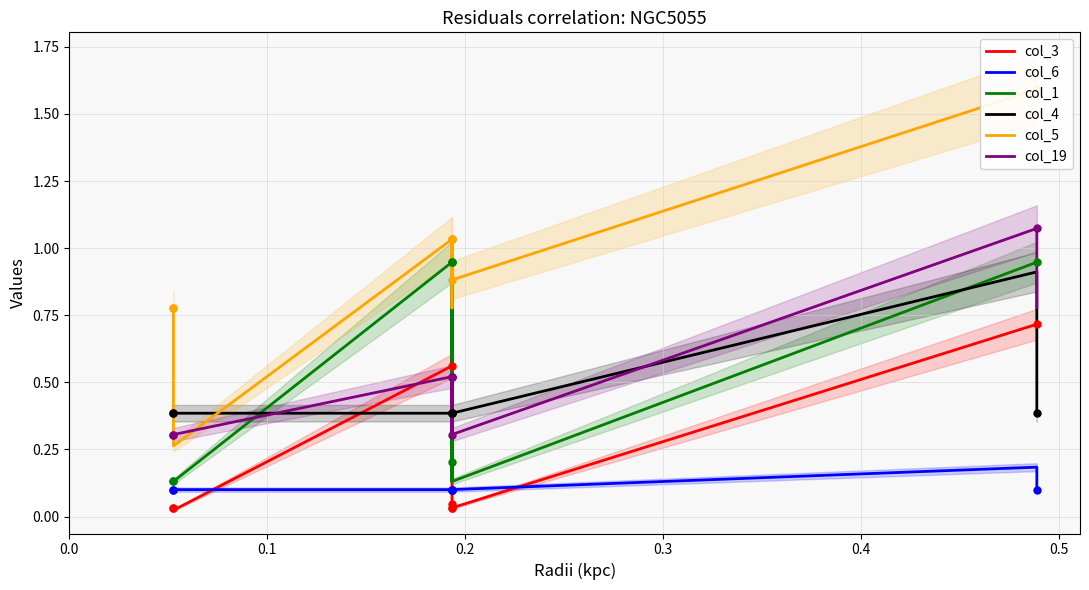

Is the value of col_5 at 0.2 greater than the value of col_3 at 17?

Yes